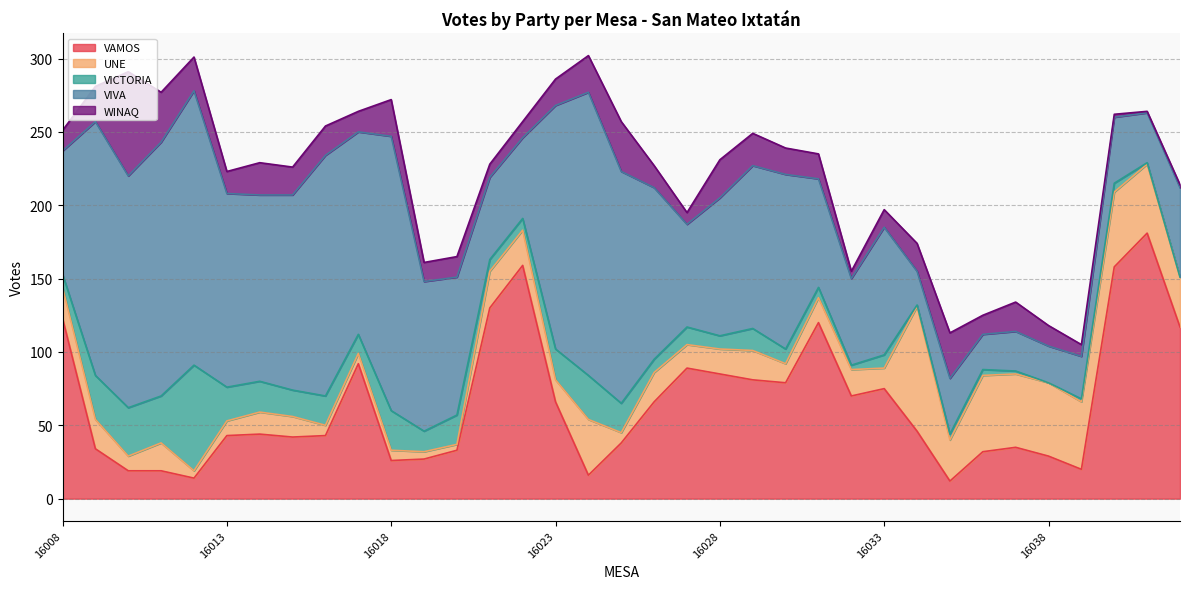

Between which two adjacent categories do VICTORIA and WINAQ first intersect?

16008 and 16009